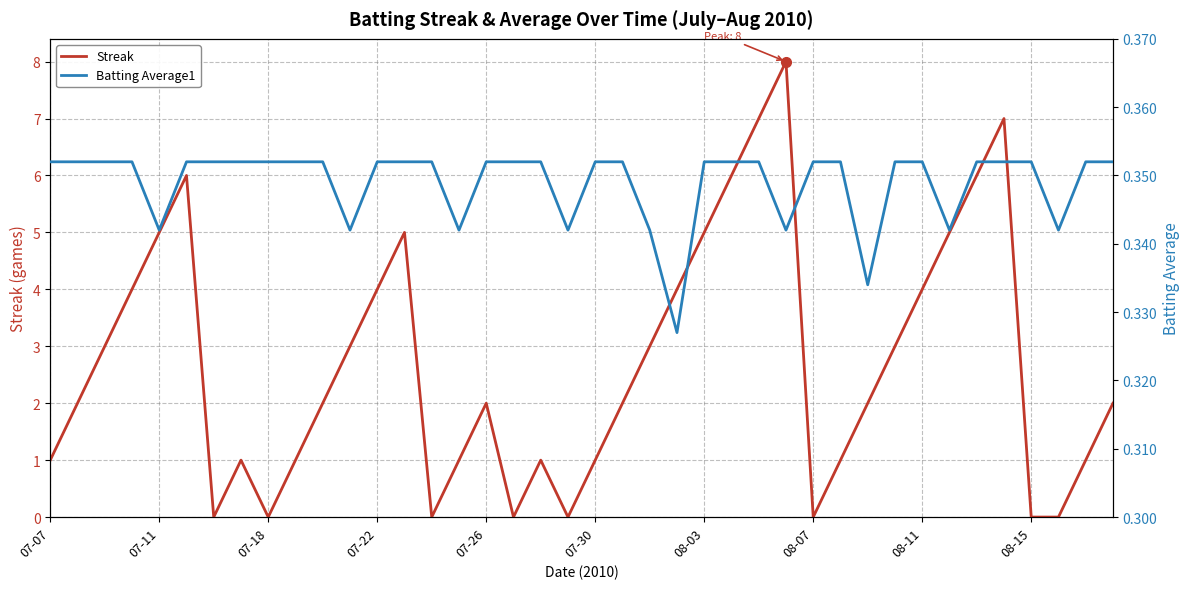

Which series has the largest total across all categories?

Streak